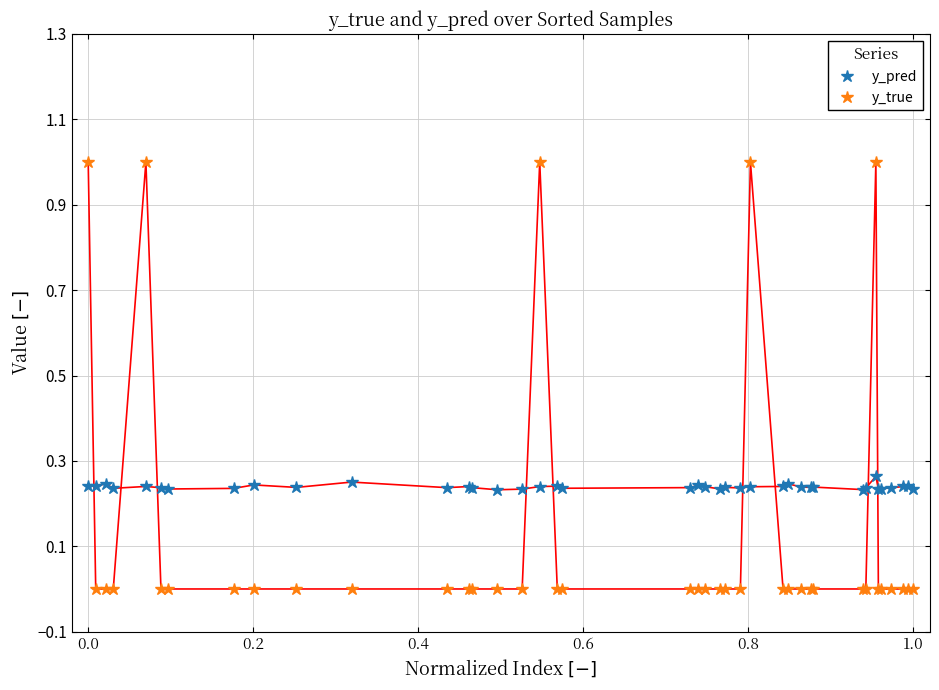

Which series has the largest total across all categories?

y_pred